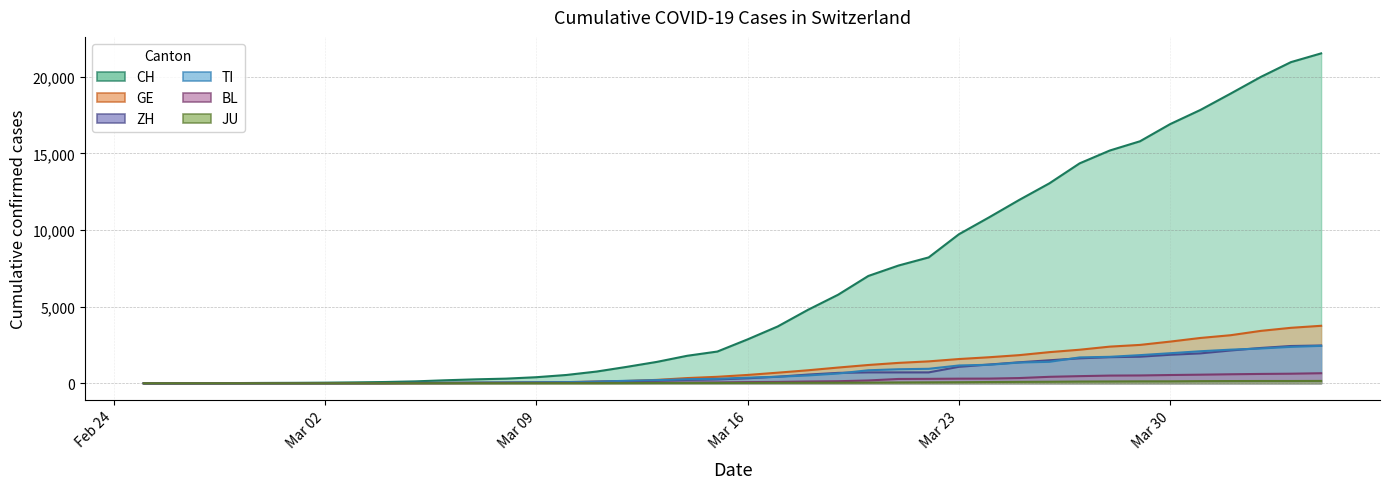

How many series are shown in this chart?

6